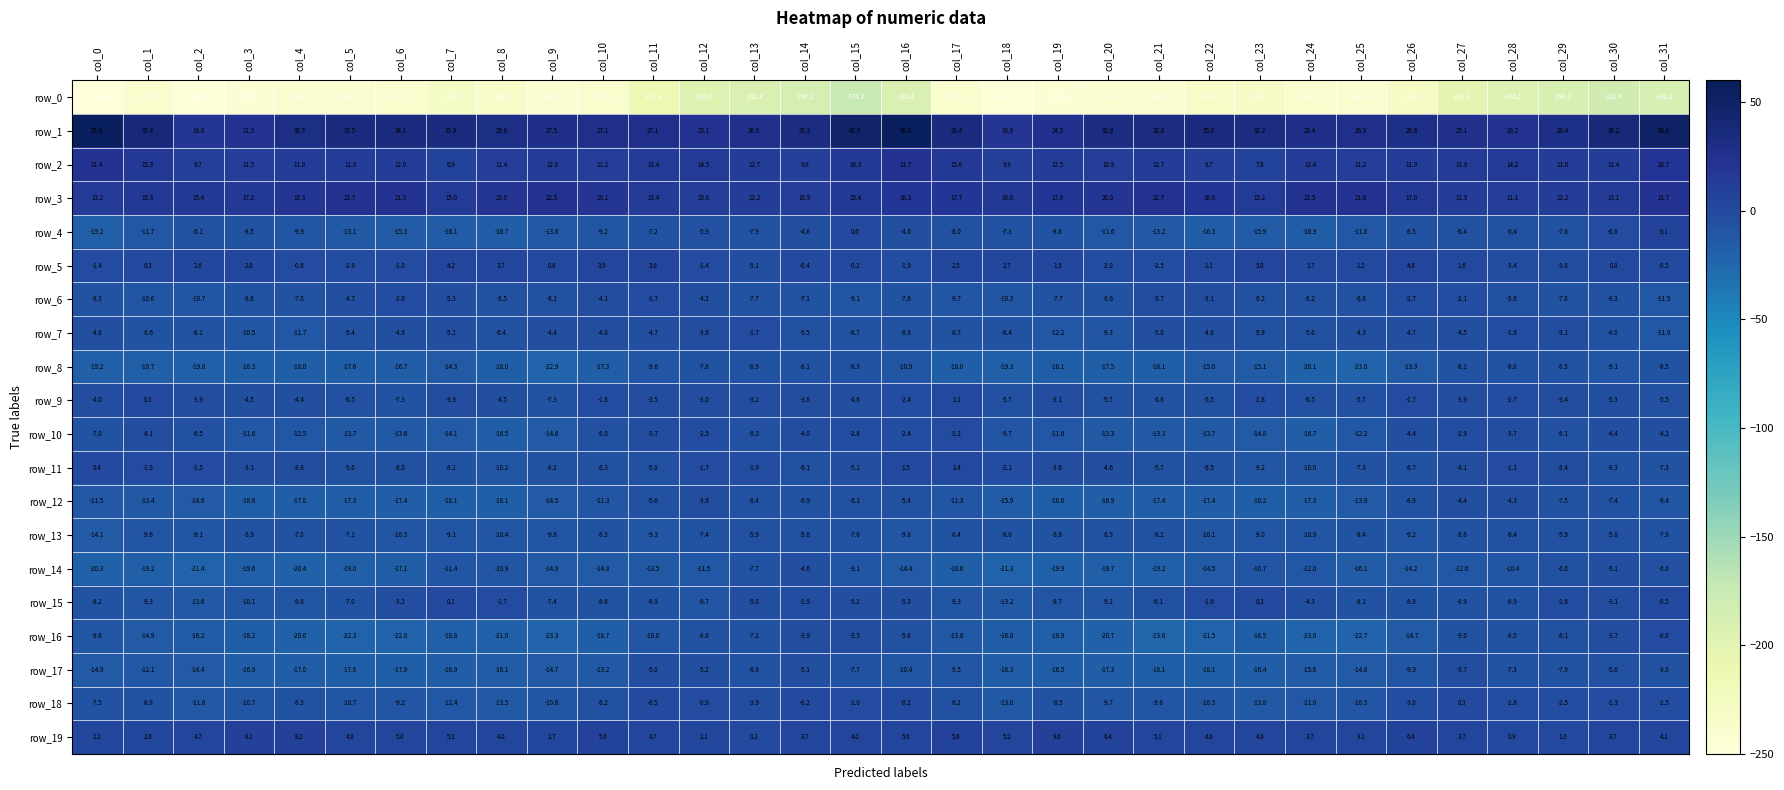

The row_14 series shows -17.1 at col_6. True or false?

True